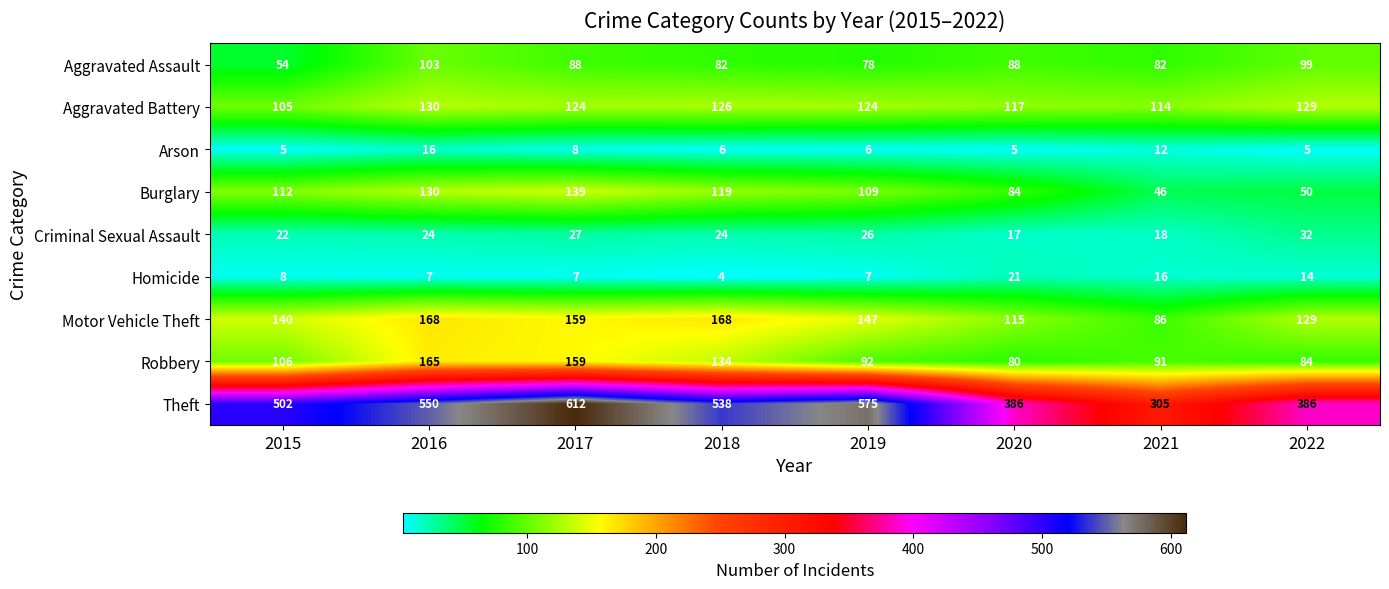

What is the maximum value shown in the chart?

612